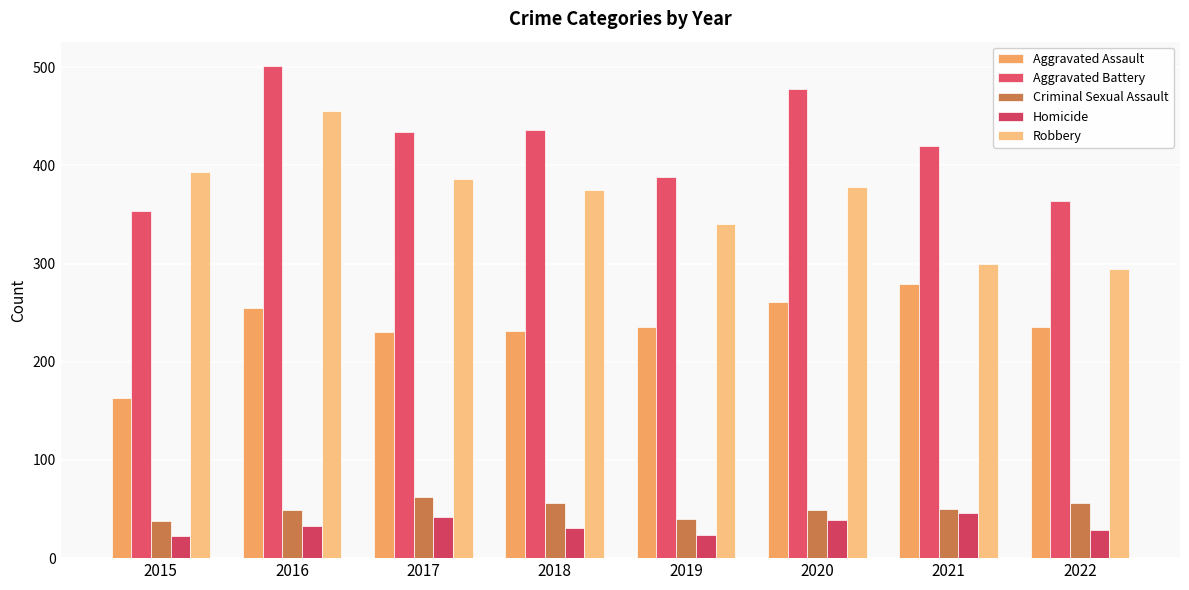

What is the sum of the Aggravated Assault values at 2021 and 2020?

540